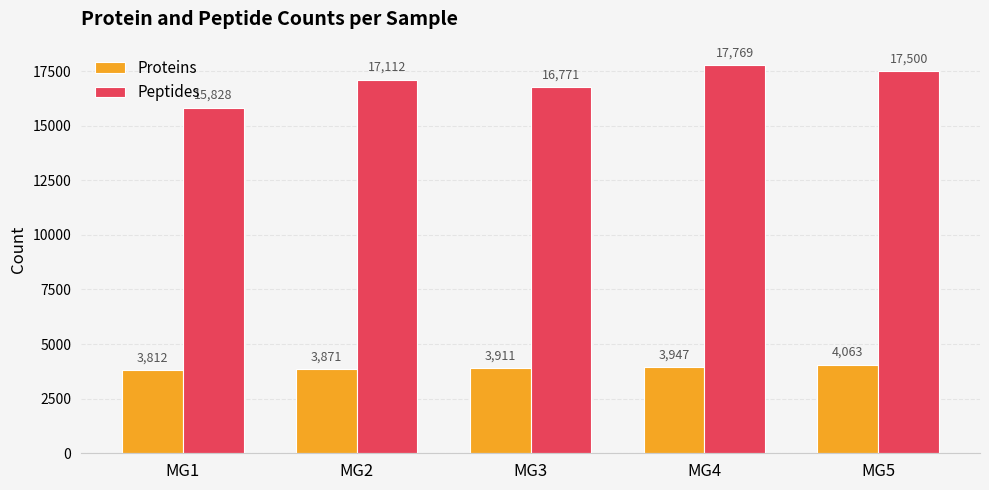

What is the minimum value shown in the chart?

3812